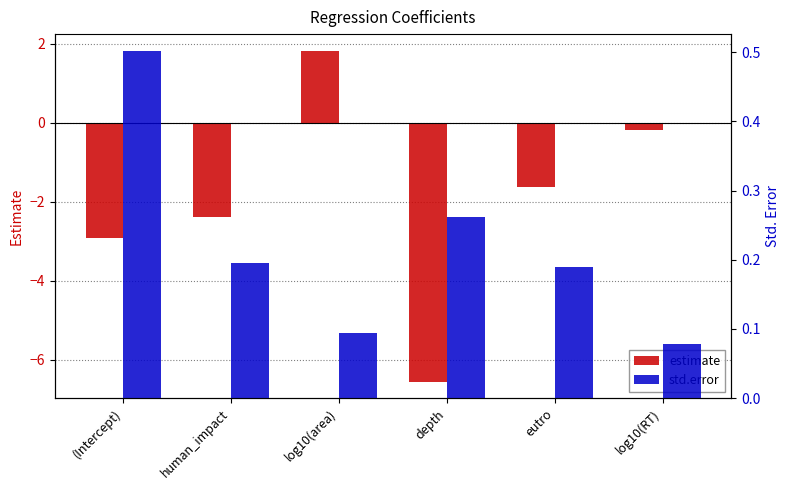

What is the maximum value shown in the chart?

1.8